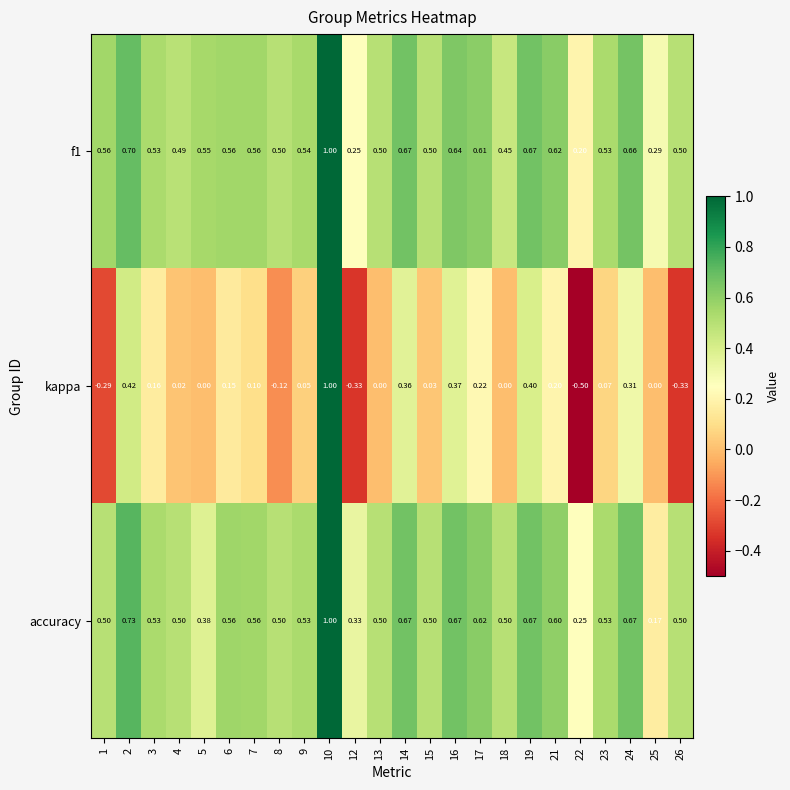

Which series has the widest spread of values?

kappa